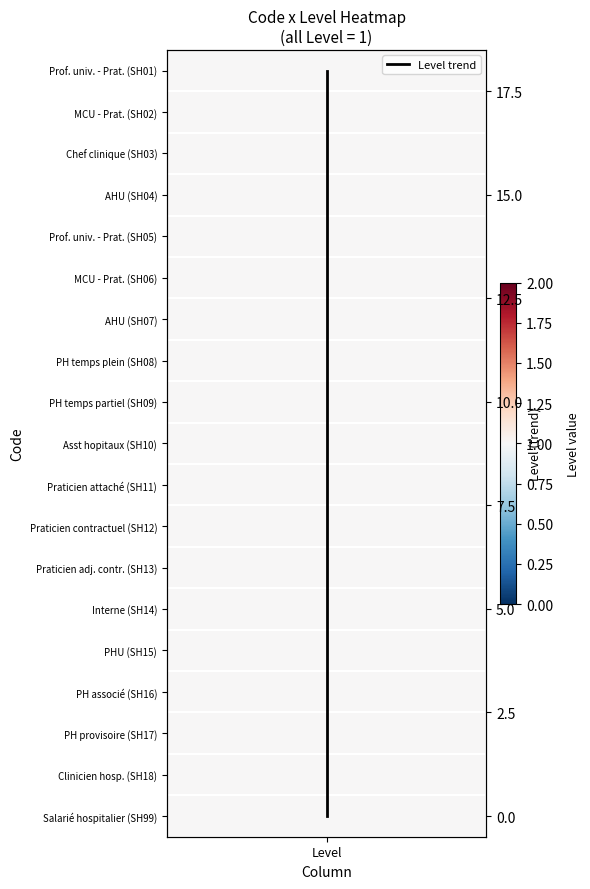

Is it true that the value at Level is 10?

True